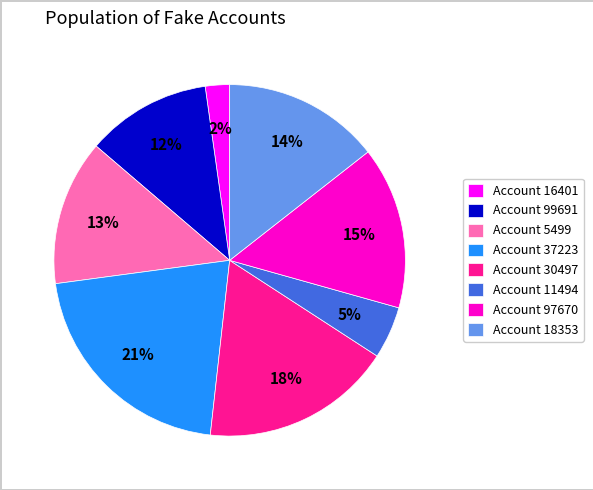

Combined, do Account 18353 and Account 11494 account for over 50%?

No